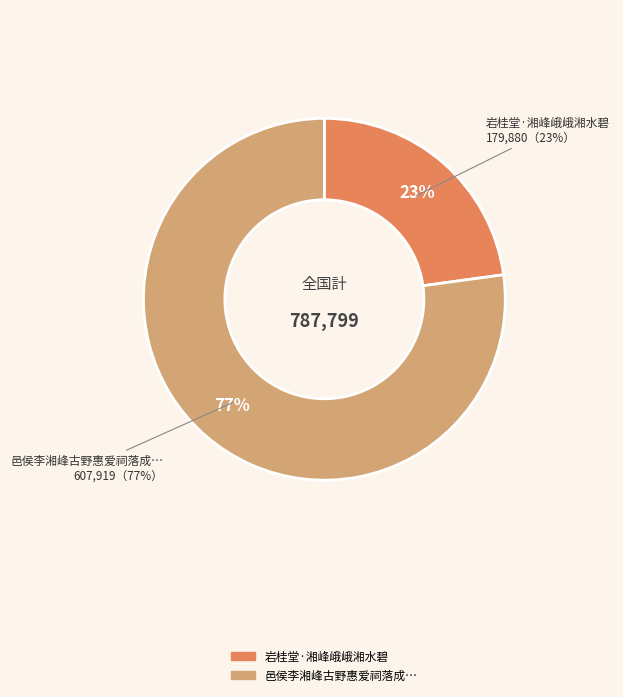

Rank the categories by value from lowest to highest.

岩桂堂·湘峰峨峨湘水碧, 邑侯李湘峰古野惠爱祠落成次平县令刘宁沙排律古诗十六韵奉颂